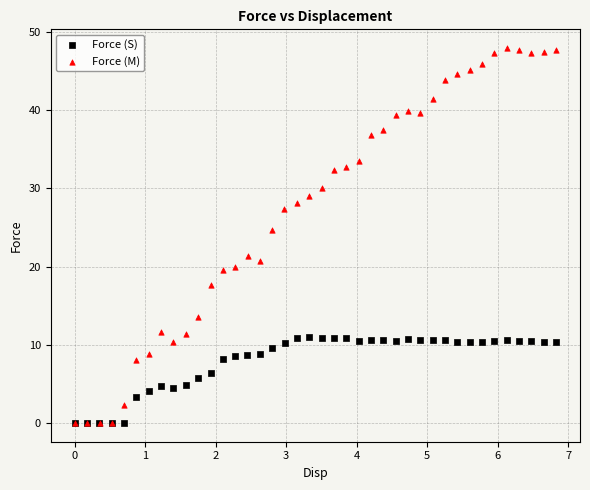

Which series reaches the maximum Y coordinate?

Force (M)